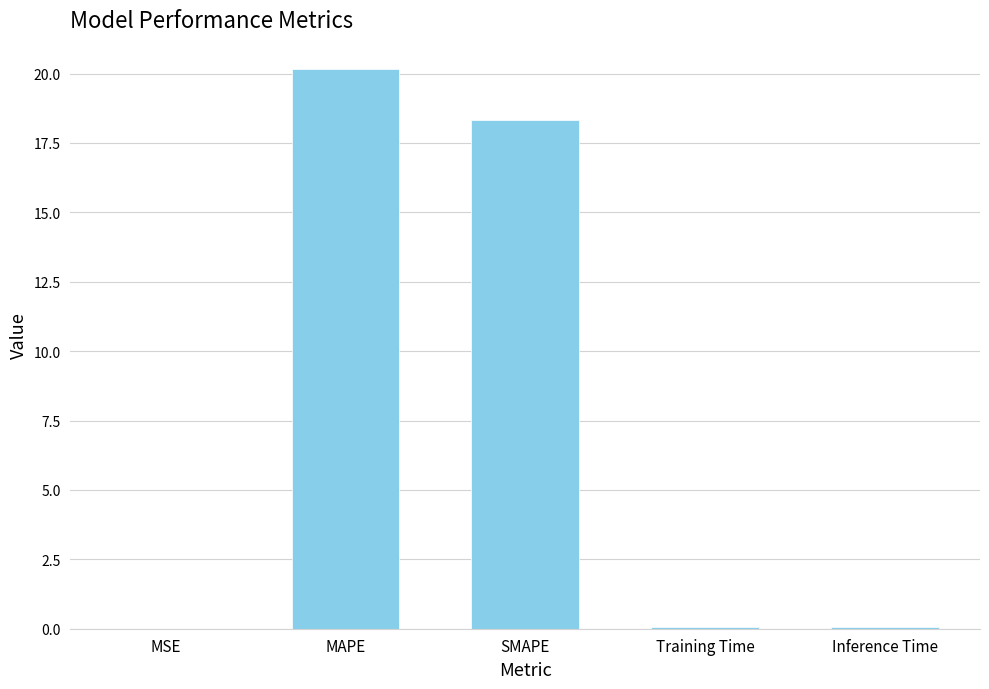

How many data points does each series have?

5